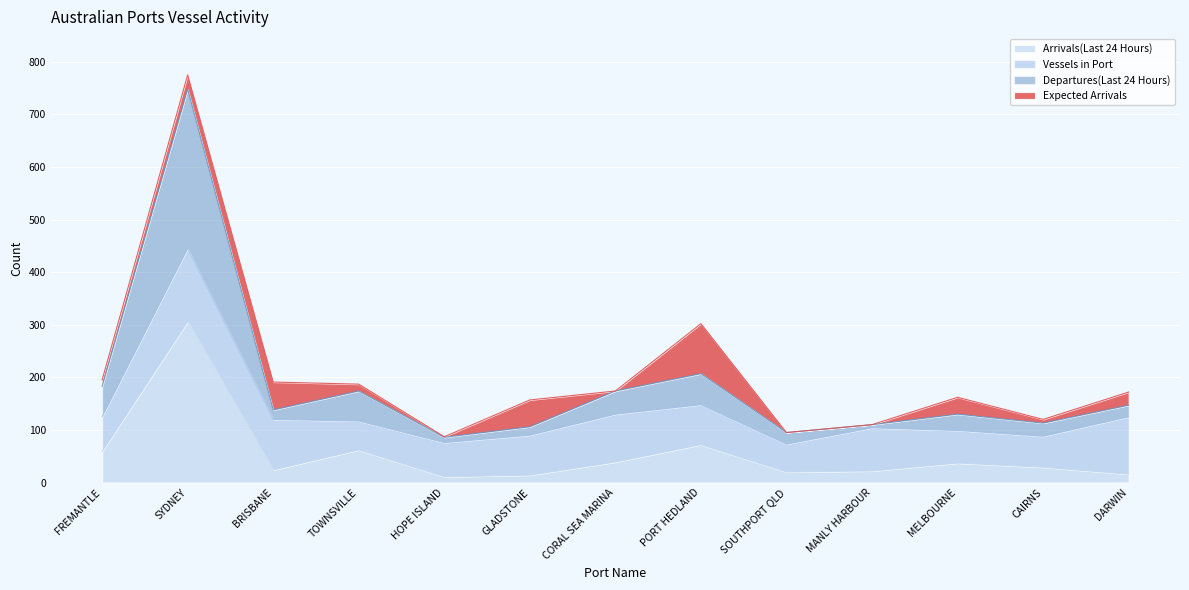

How many interior local valleys does the Departures(Last 24 Hours) series have?

4